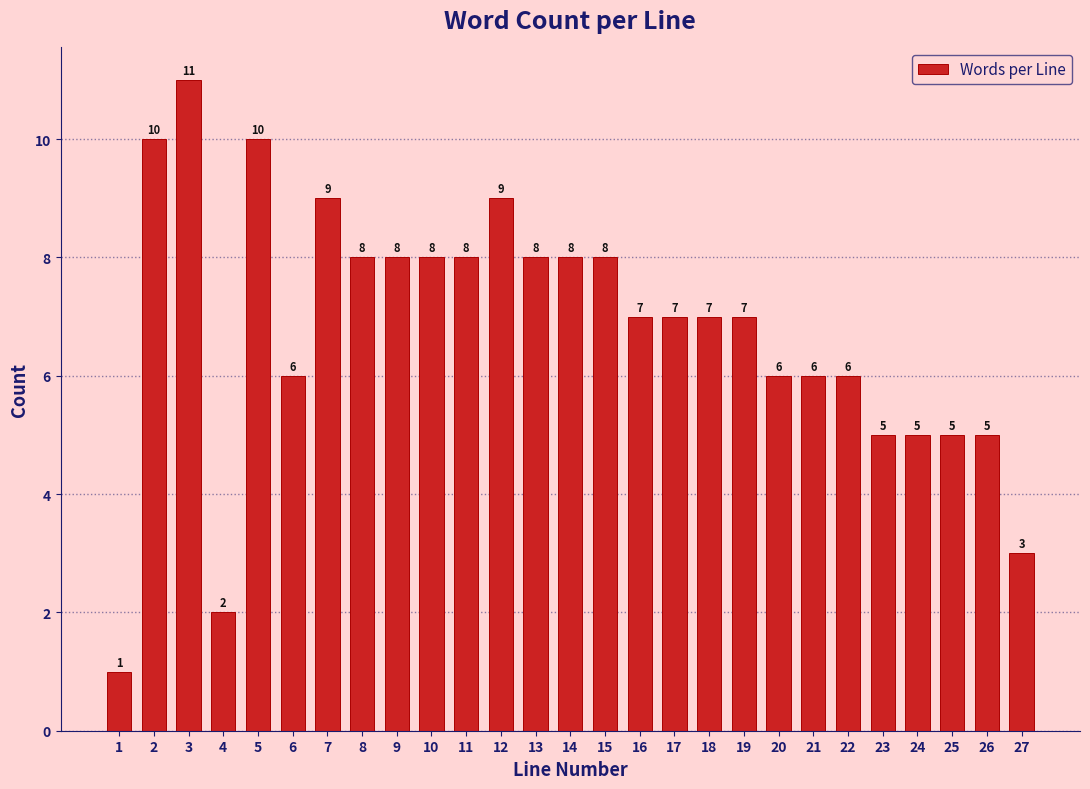

Reading left to right, extract all data points from this chart.

1	10	11	2	10	6	9	8	8	8	8	9	8	8	8	7	7	7	7	6	6	6	5	5	5	5	3